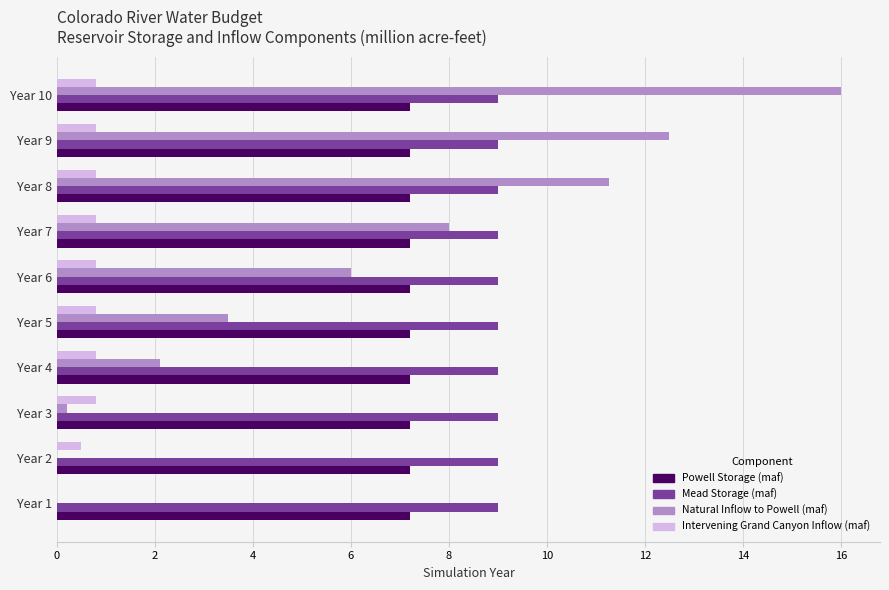

What is the sum of all Mead Storage (maf) values?

90.0